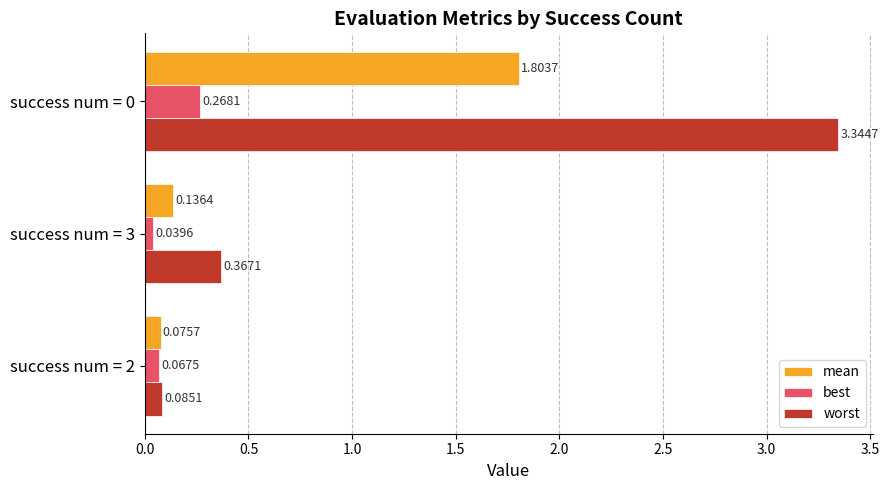

Between success num = 3 and success num = 2, which series saw the biggest shift?

worst